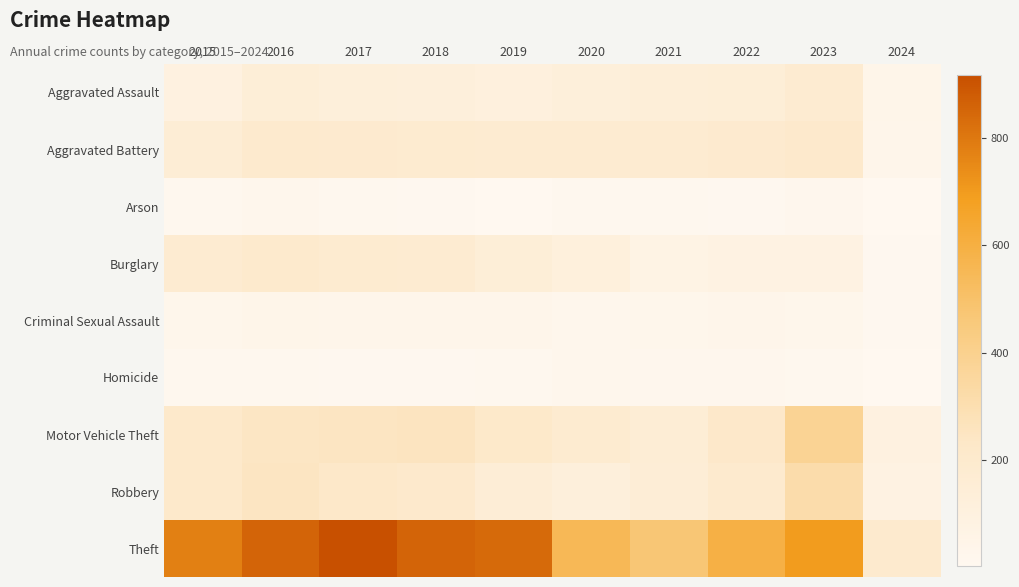

Reading left to right, transcribe all the data shown in this chart.

Aggravated Assault: 2015=95	2016=146	2017=131	2018=119	2019=113	2020=131	2021=142	2022=146	2023=177	2024=45
Aggravated Battery: 2015=154	2016=196	2017=191	2018=183	2019=182	2020=180	2021=182	2022=190	2023=209	2024=39
Arson: 2015=15	2016=25	2017=12	2018=8	2019=6	2020=12	2021=17	2022=11	2023=21	2024=4
Burglary: 2015=178	2016=201	2017=189	2018=176	2019=143	2020=115	2021=71	2022=82	2023=81	2024=10
Criminal Sexual Assault: 2015=31	2016=41	2017=39	2018=38	2019=37	2020=28	2021=30	2022=39	2023=30	2024=8
Homicide: 2015=13	2016=18	2017=8	2018=8	2019=14	2020=22	2021=20	2022=21	2023=12	2024=6
Motor Vehicle Theft: 2015=211	2016=245	2017=247	2018=256	2019=216	2020=184	2021=156	2022=219	2023=385	2024=90
Robbery: 2015=212	2016=247	2017=224	2018=204	2019=150	2020=124	2021=153	2022=198	2023=317	2024=81
Theft: 2015=774	2016=858	2017=916	2018=856	2019=841	2020=550	2021=474	2022=593	2023=697	2024=198